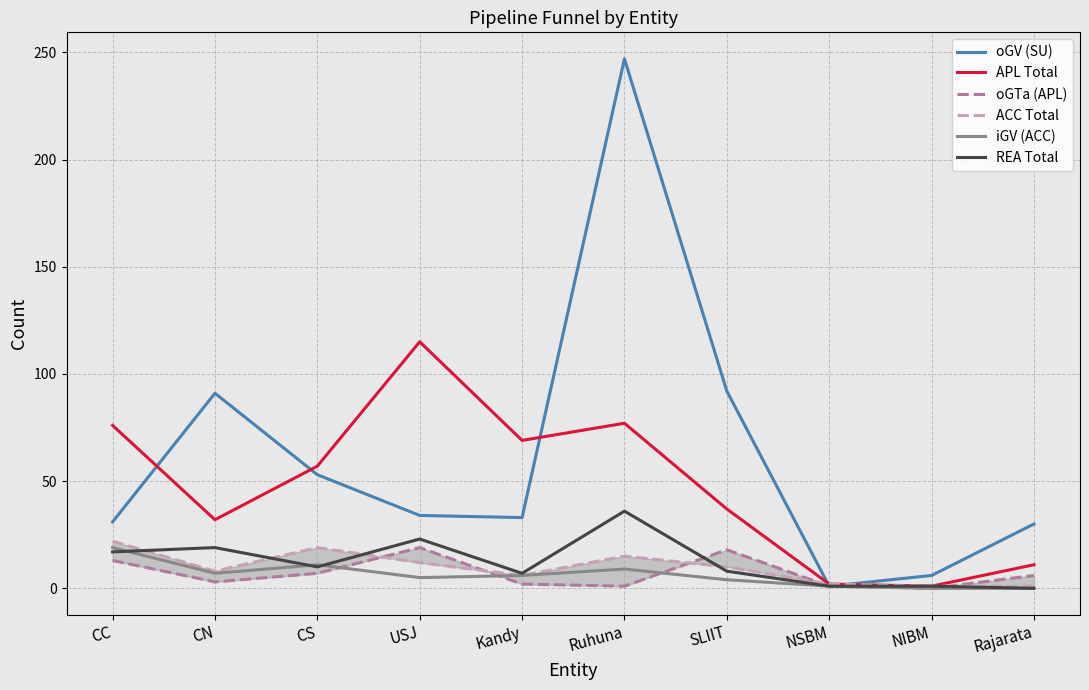

What is the label of the 8th point from the left?

NSBM